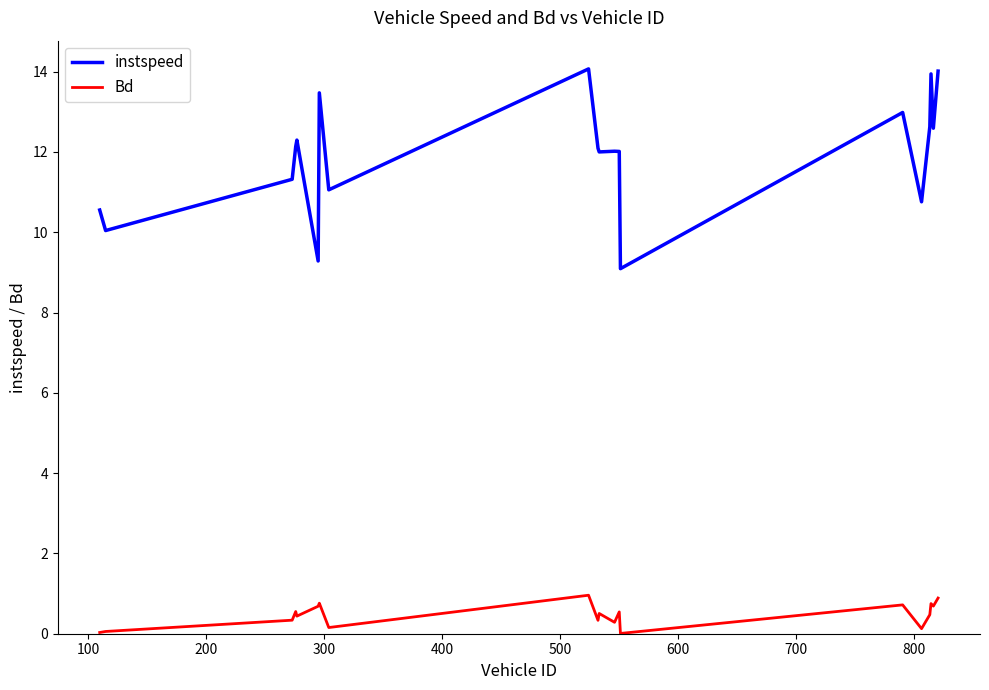

What is the lowest value of the instspeed series?

9.1